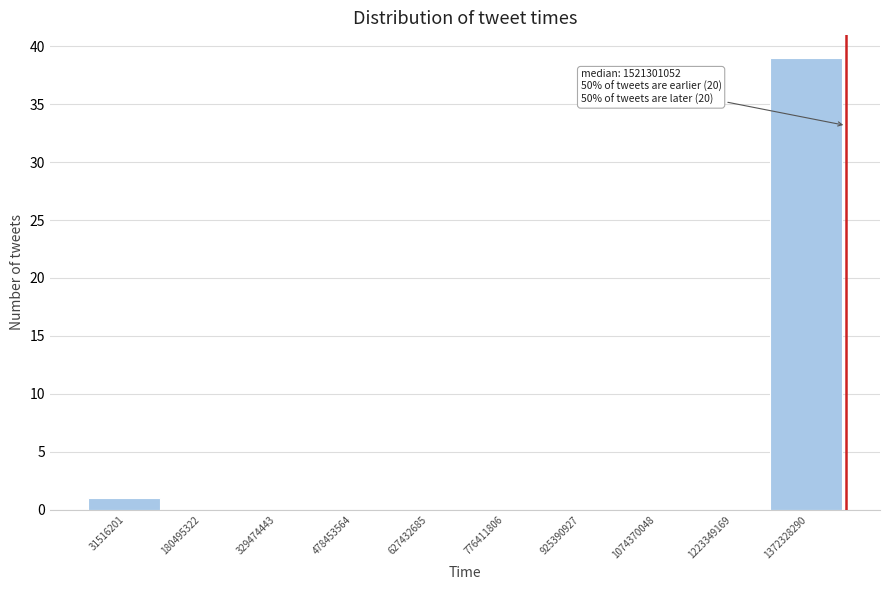

Reading right to left, transcribe all the data shown in this chart.

1372328290=39	1223349169=0	1074370048=0	925390927=0	776411806=0	627432685=0	478453564=0	329474443=0	180495322=0	31516201=1